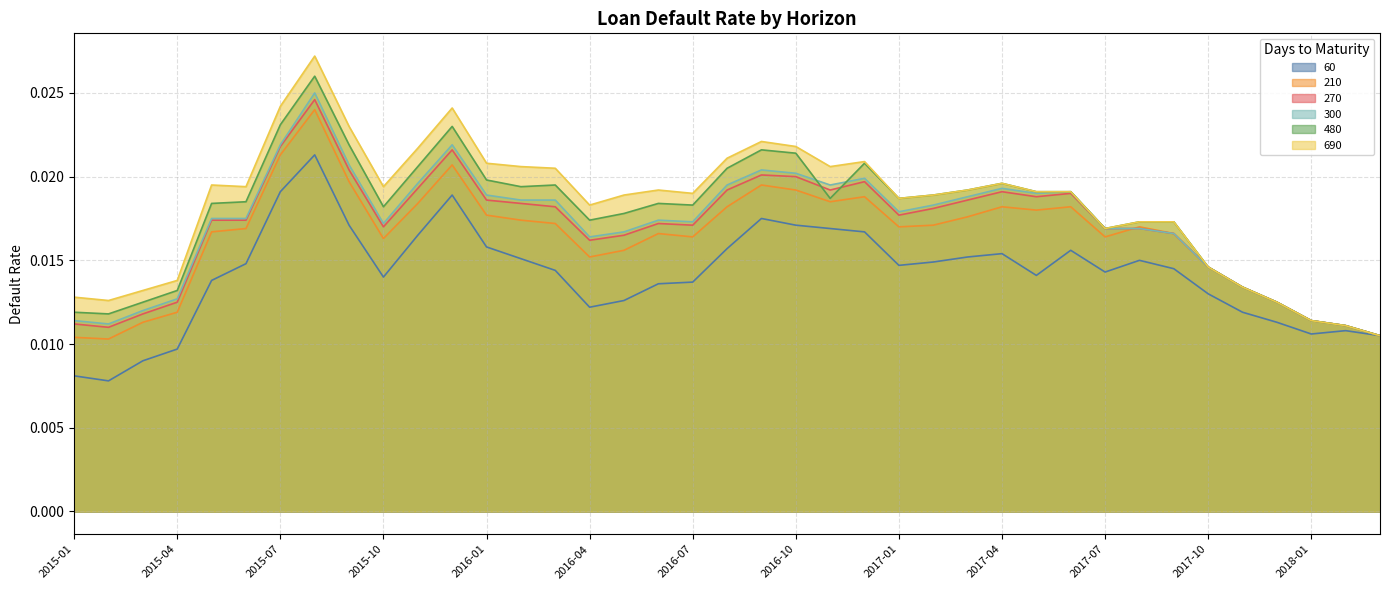

At which category is the sum across all series the highest?

2015-08